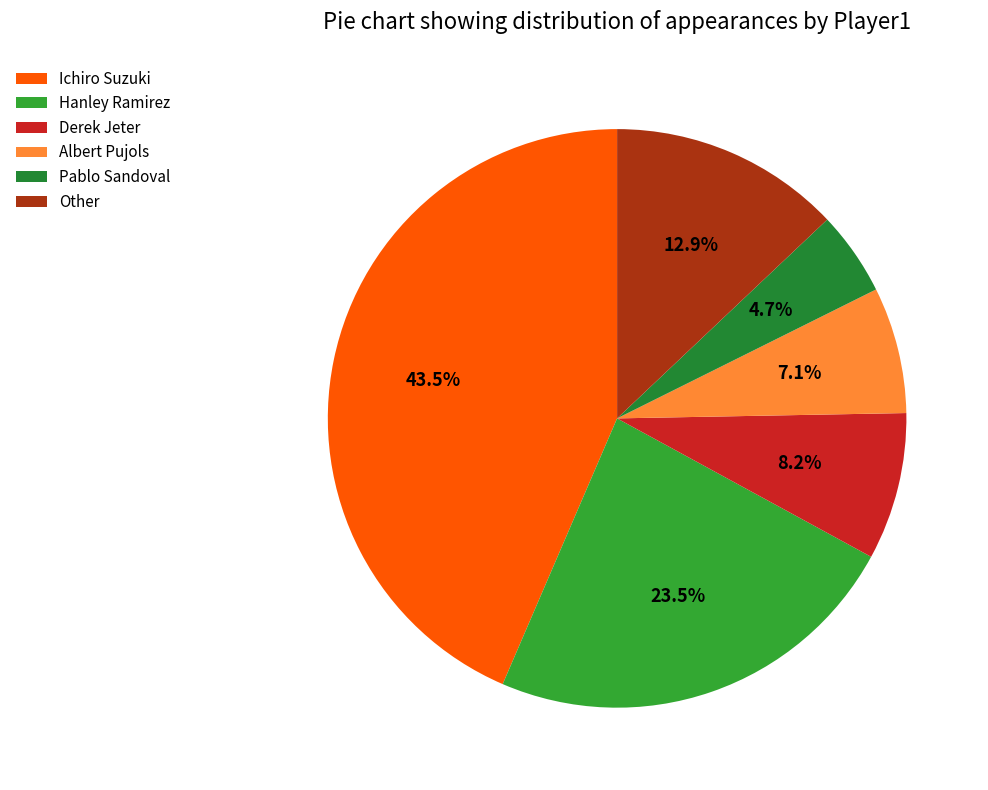

Is the sum of Hanley Ramirez and Ichiro Suzuki greater than half?

Yes